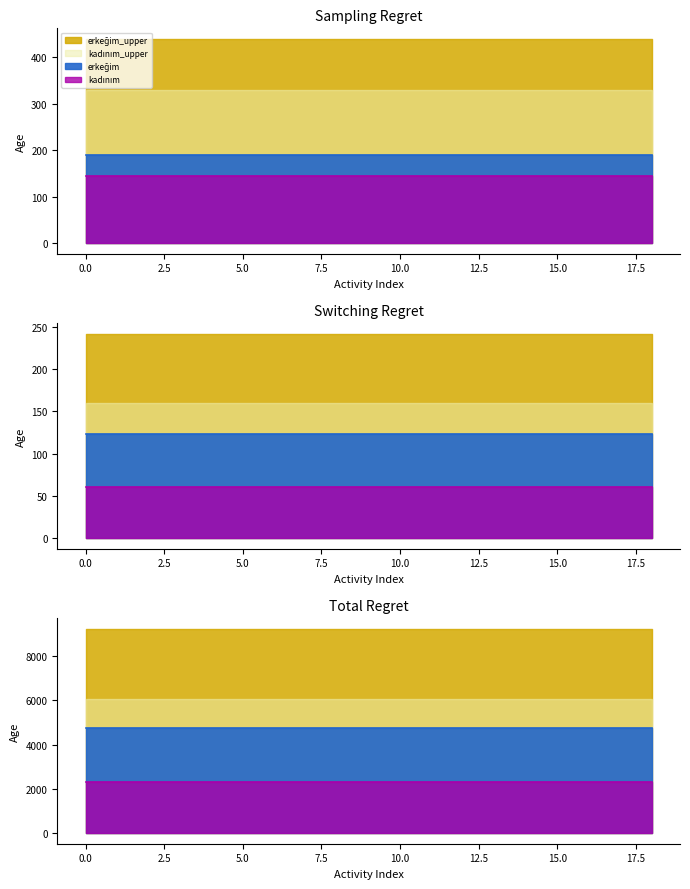

What is the sum of the kadınım_line values at 10.0 and 15.0?

4608